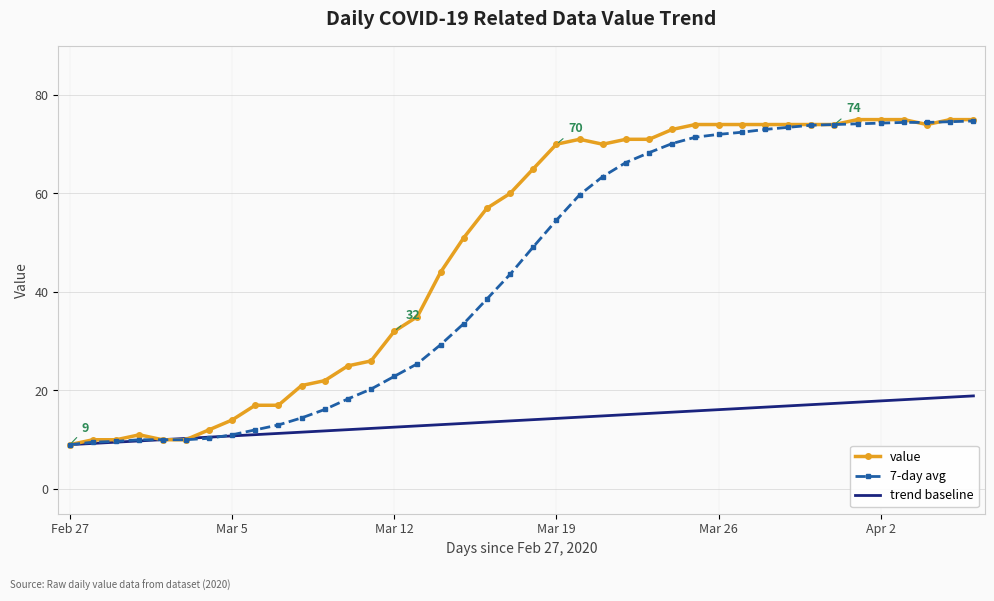

What is the smallest value displayed?

9.0